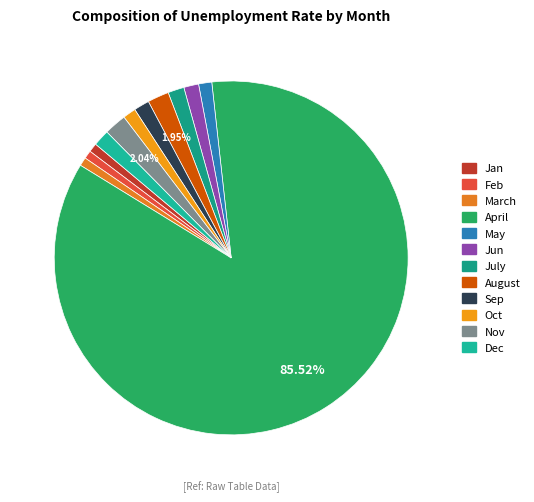

To the nearest percent, what is the combined percentage of Jan and March?

2%